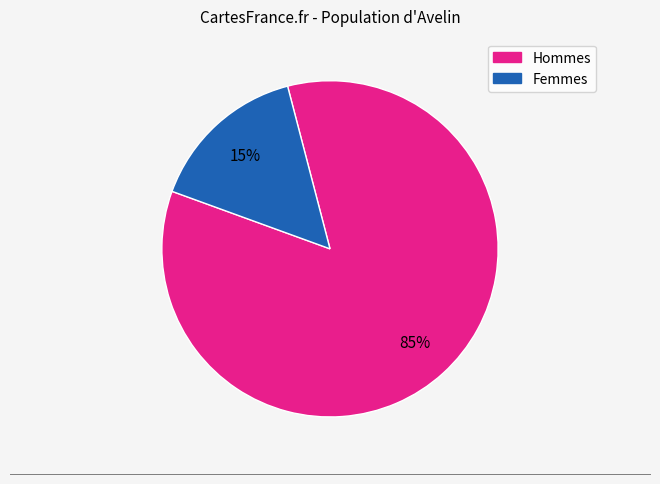

To the nearest percent, what is the average slice percentage?

50%